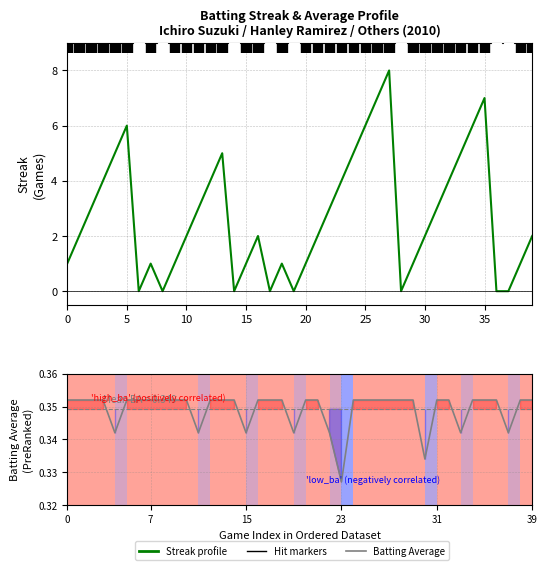

At which category is the sum across all series the highest?

27